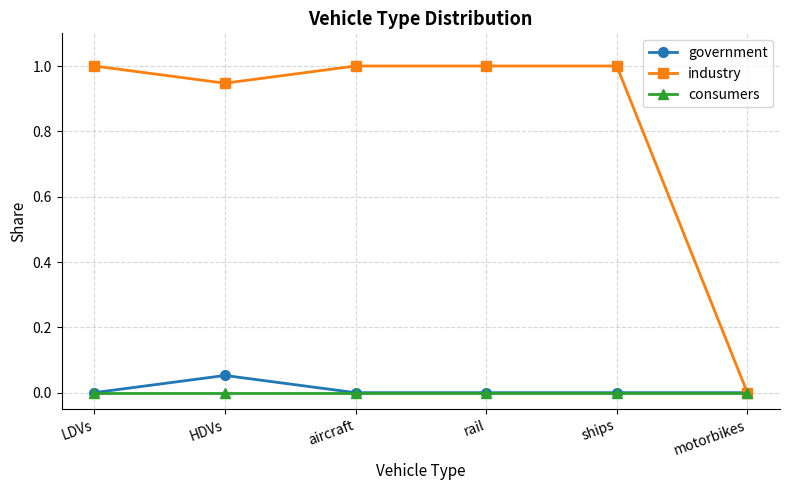

How many government values are between 0 and 1?

6